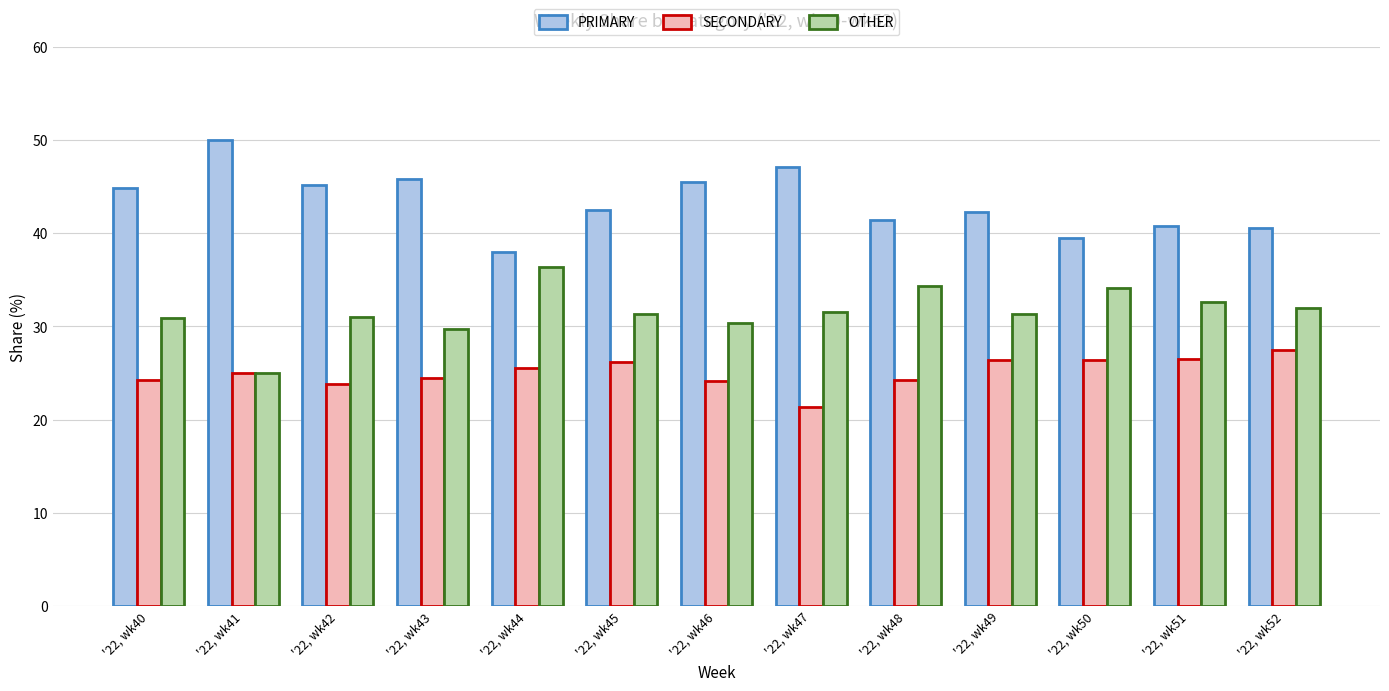

Which category has the highest value in the SECONDARY series?

'22, wk52